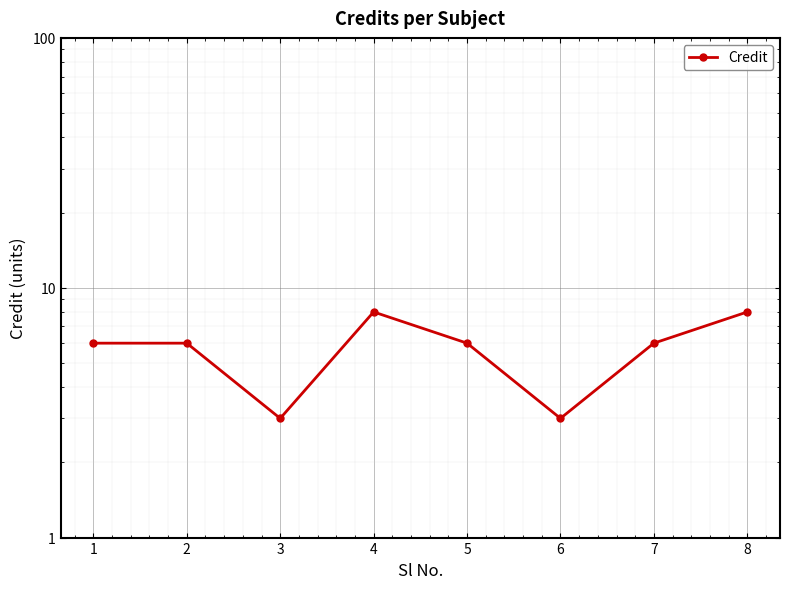

Reading left to right, list all the values displayed in this chart.

1=6	2=6	3=3	4=8	5=6	6=3	7=6	8=8